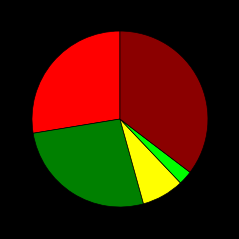

Is there any slice that represents more than half of the pie?

No